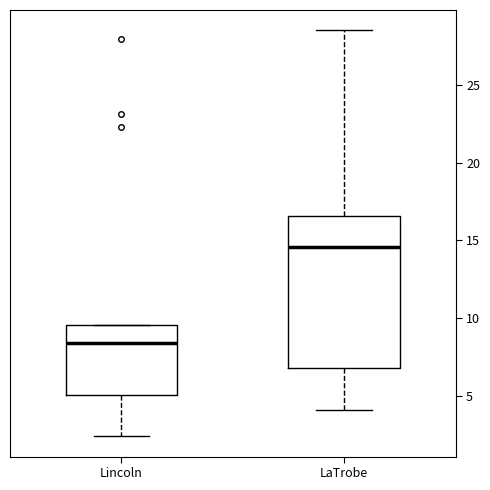

Where does the lower whisker of the box for Lincoln end on the y-axis? The values are not printed on the chart, so give them approximately, as read against the axis.

2.5